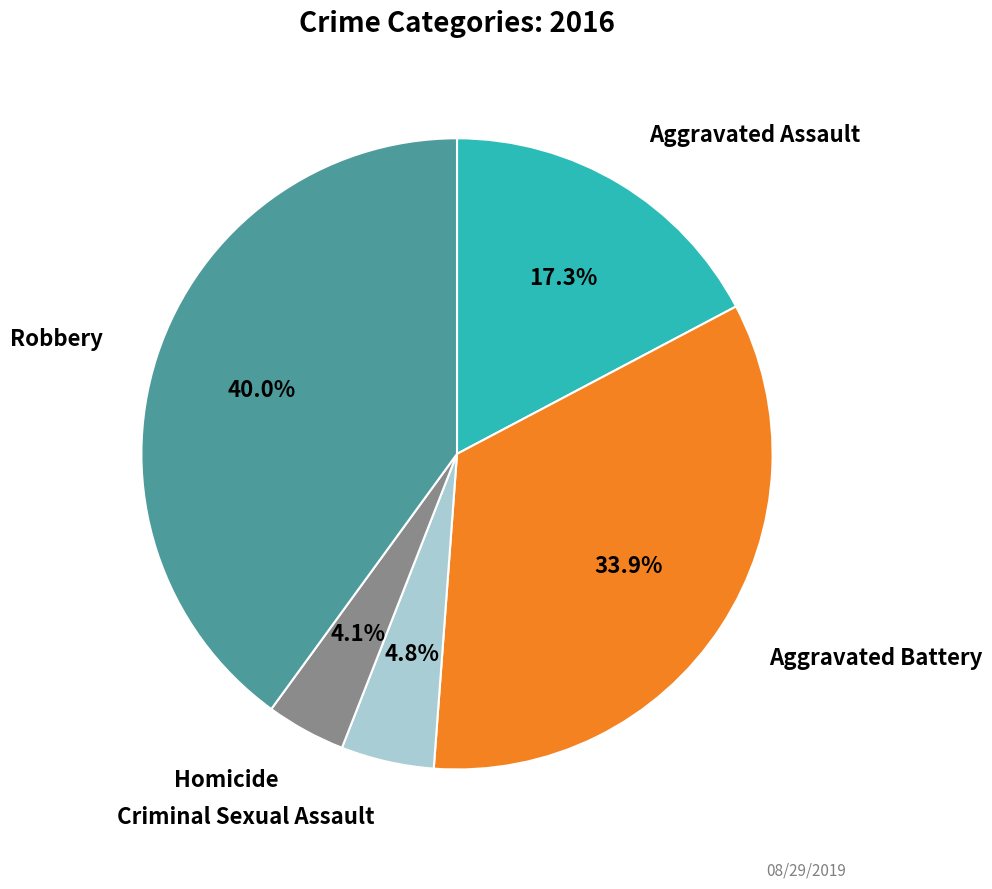

Does any single category account for the majority?

No